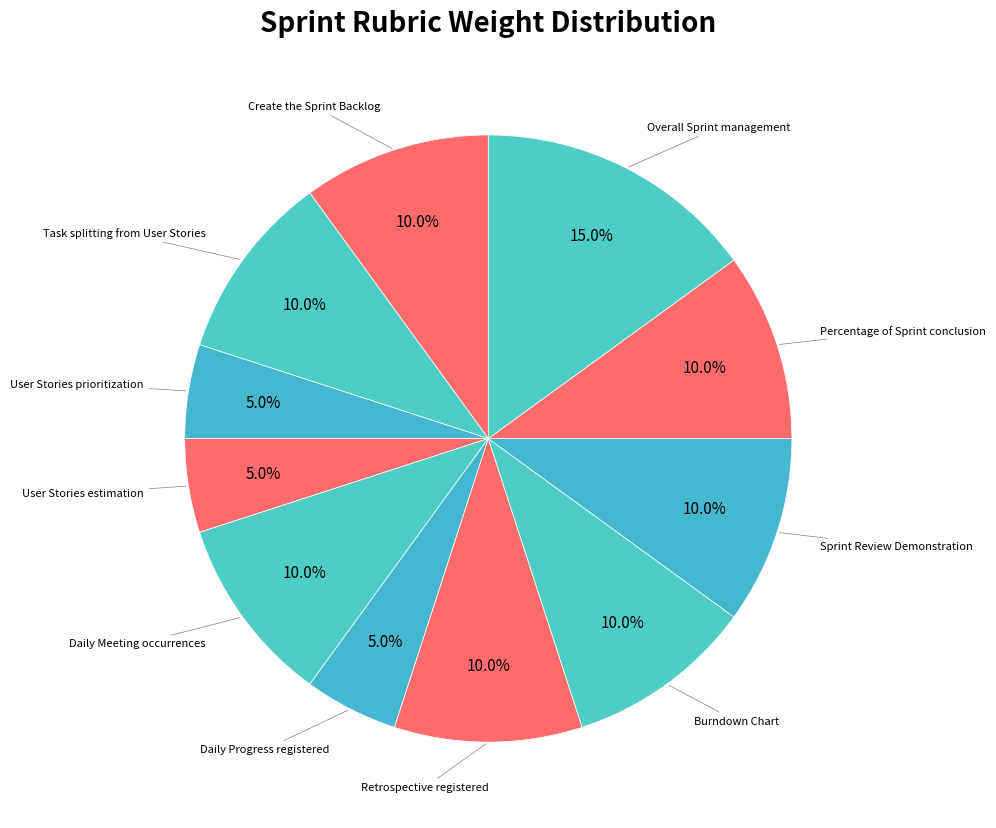

Count the number of slices in the pie.

11